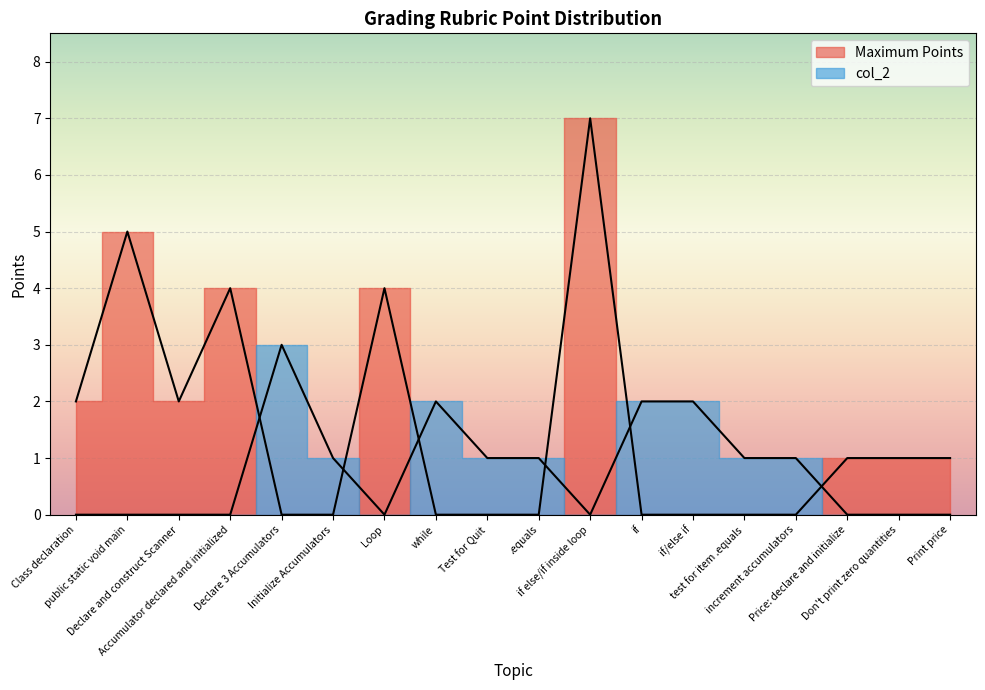

How many data points does each series have?

18